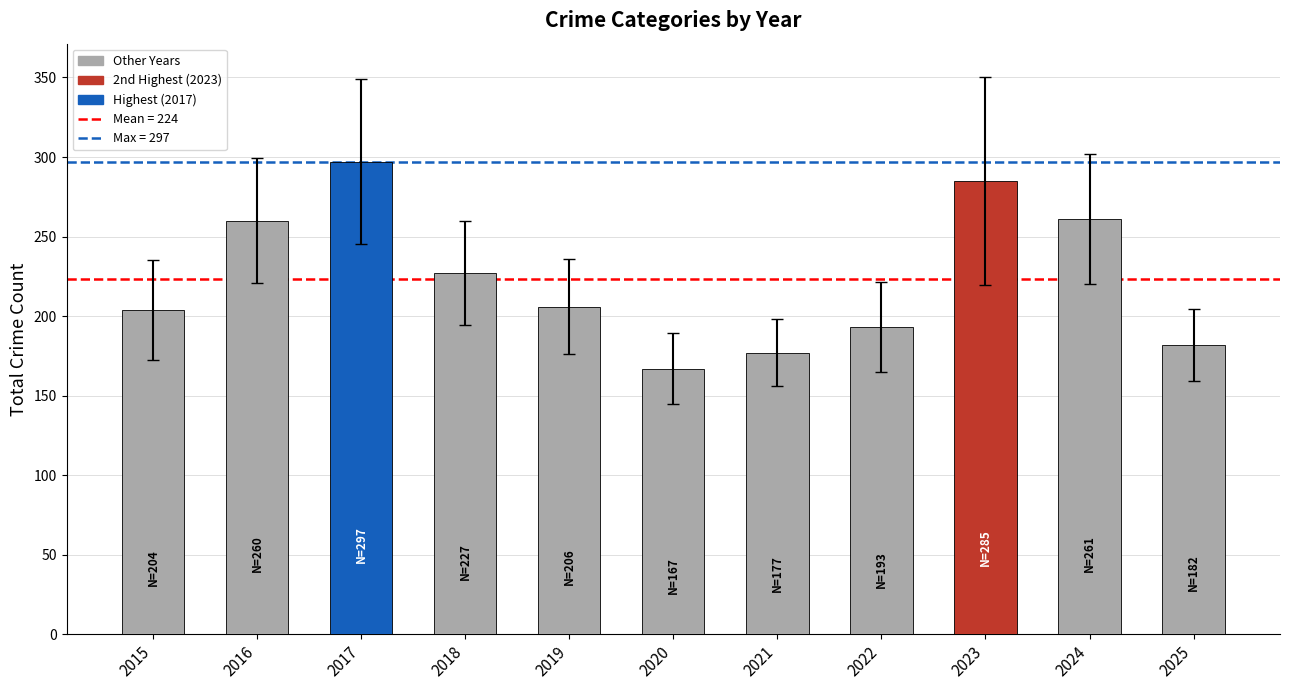

What is the value of the 7th bar from the left?

177